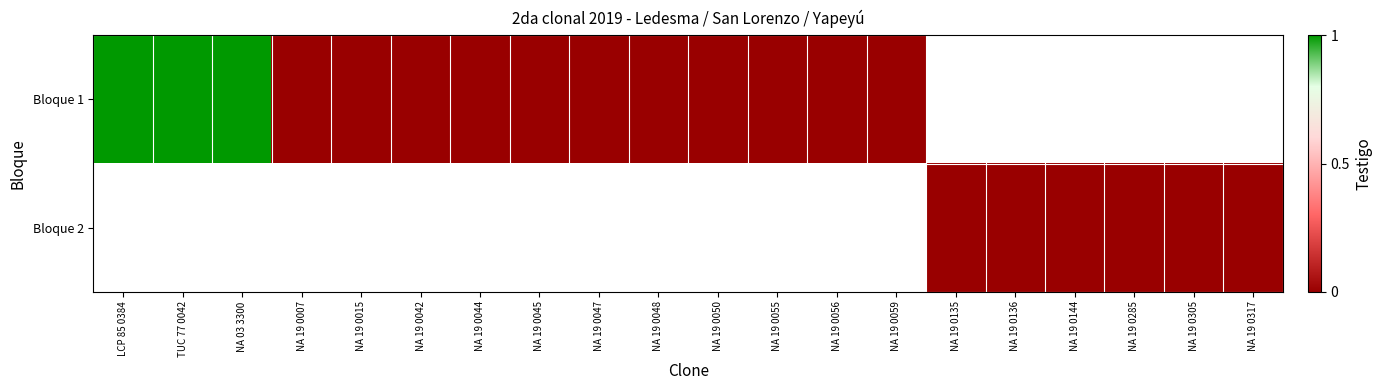

The value of row_1 at NA 19 0305 is 0.0. True or false?

True